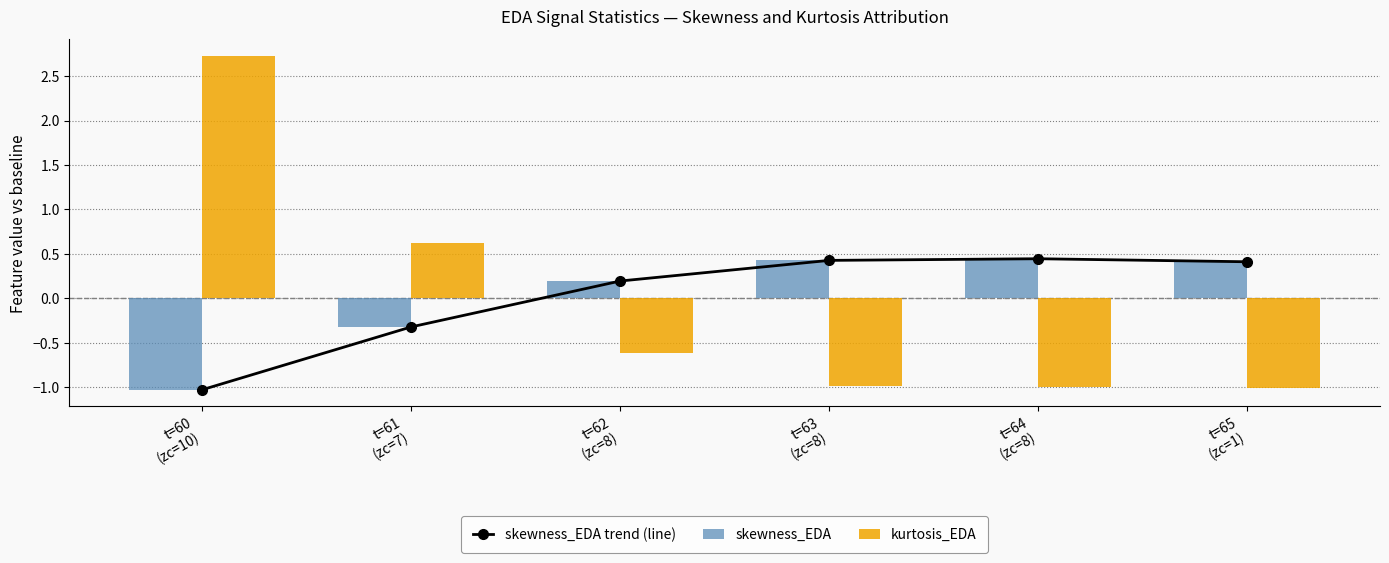

What is the label of the 6th bar from the left?

t=65
(zc=1)